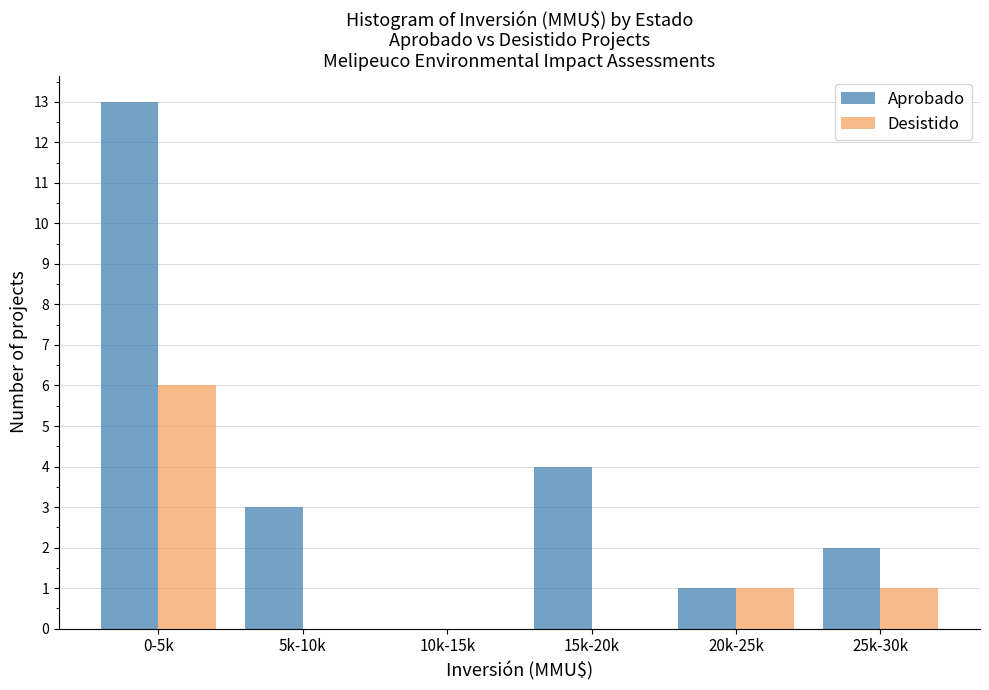

Reading left to right, what are all the values shown in this chart?

Aprobado: 0-5k=13	5k-10k=3	10k-15k=0	15k-20k=4	20k-25k=1	25k-30k=2
Desistido: 0-5k=6	5k-10k=0	10k-15k=0	15k-20k=0	20k-25k=1	25k-30k=1